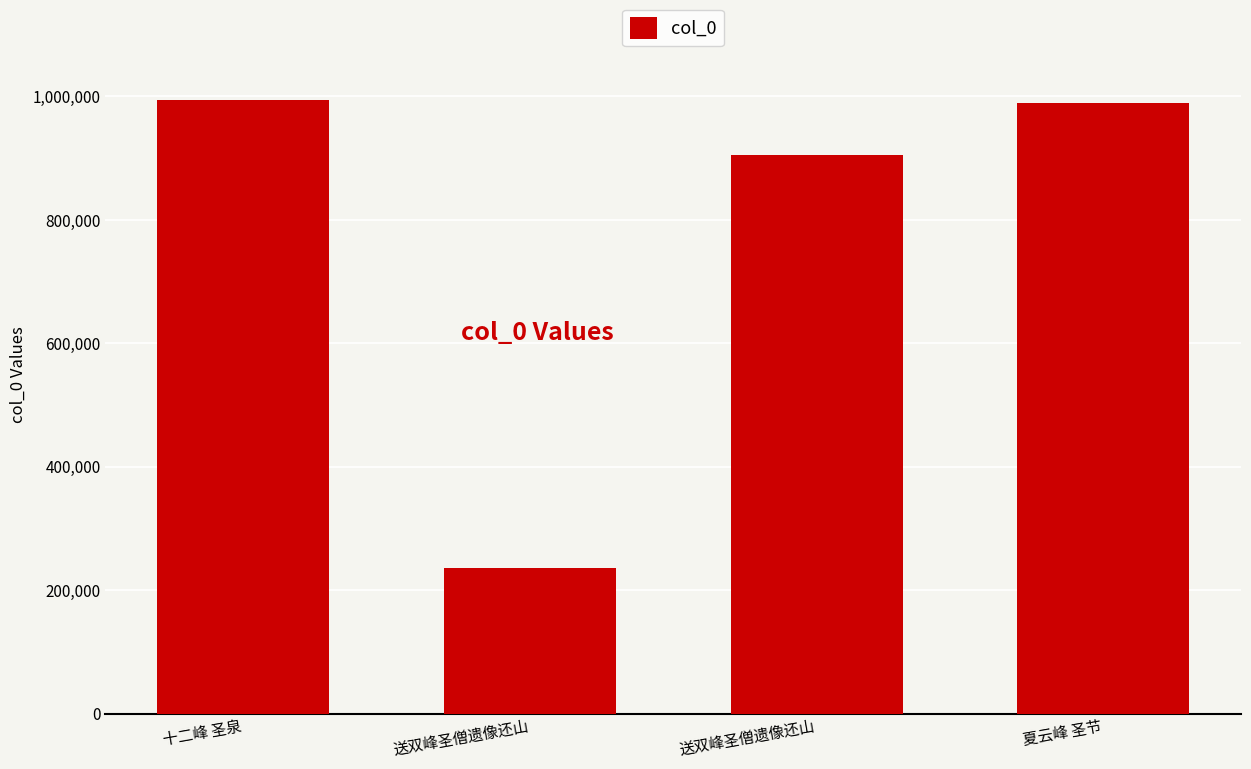

At which category does the chart reach its minimum across all series?

送双峰圣僧遗像还山